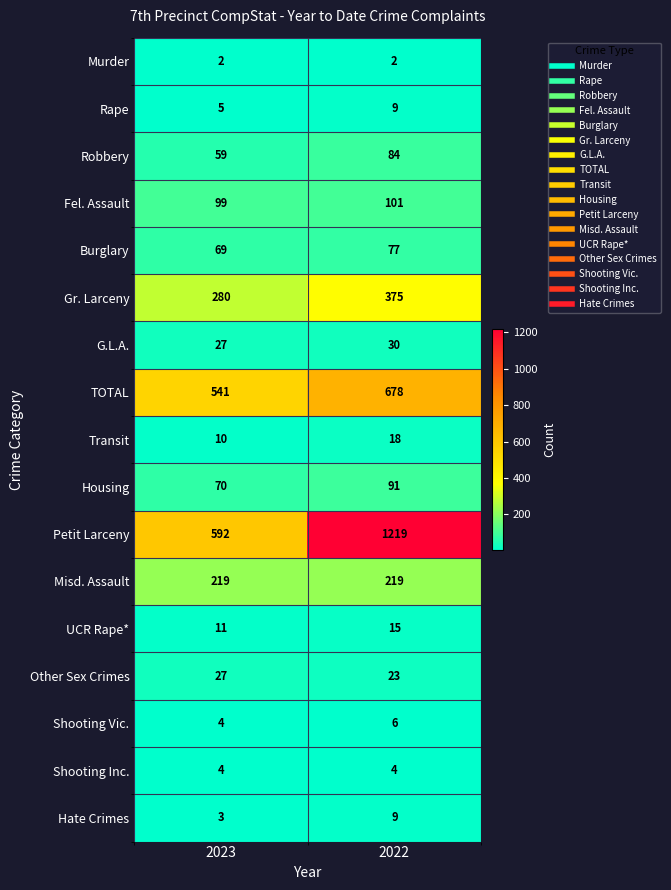

The value of UCR Rape* at 2023 is 11. True or false?

True